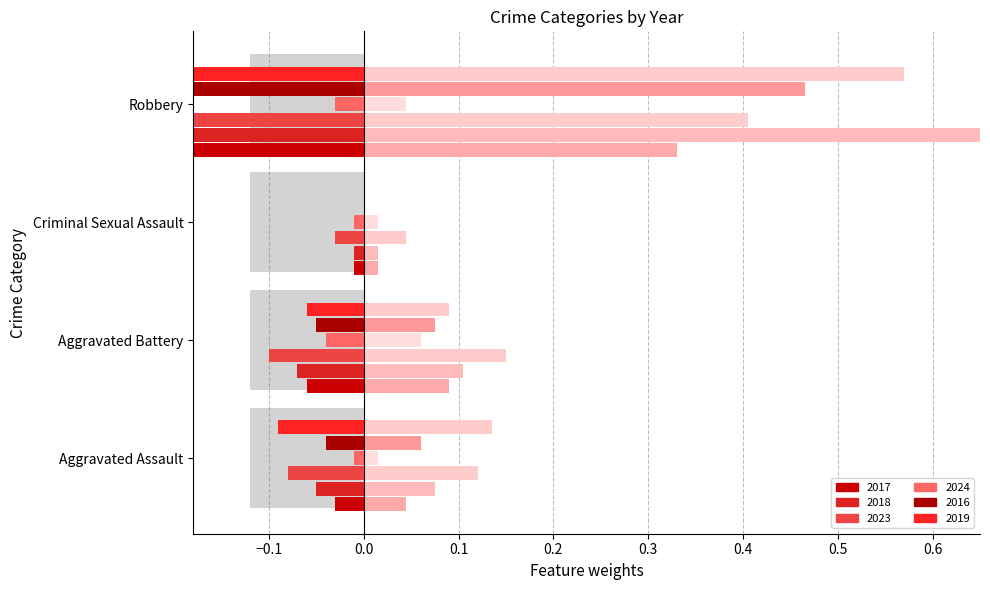

Reading left to right, list all the values displayed in this chart.

2017: Aggravated Assault=-0.0	Aggravated Battery=-0.1	Criminal Sexual Assault=-0.0	Robbery=-0.2
2018: Aggravated Assault=-0.1	Aggravated Battery=-0.1	Criminal Sexual Assault=-0.0	Robbery=-0.4
2023: Aggravated Assault=-0.1	Aggravated Battery=-0.1	Criminal Sexual Assault=-0.0	Robbery=-0.3
2024: Aggravated Assault=-0.0	Aggravated Battery=-0.0	Criminal Sexual Assault=-0.0	Robbery=-0.0
2016: Aggravated Assault=-0.0	Aggravated Battery=-0.1	Criminal Sexual Assault=0.0	Robbery=-0.3
2019: Aggravated Assault=-0.1	Aggravated Battery=-0.1	Criminal Sexual Assault=0.0	Robbery=-0.4